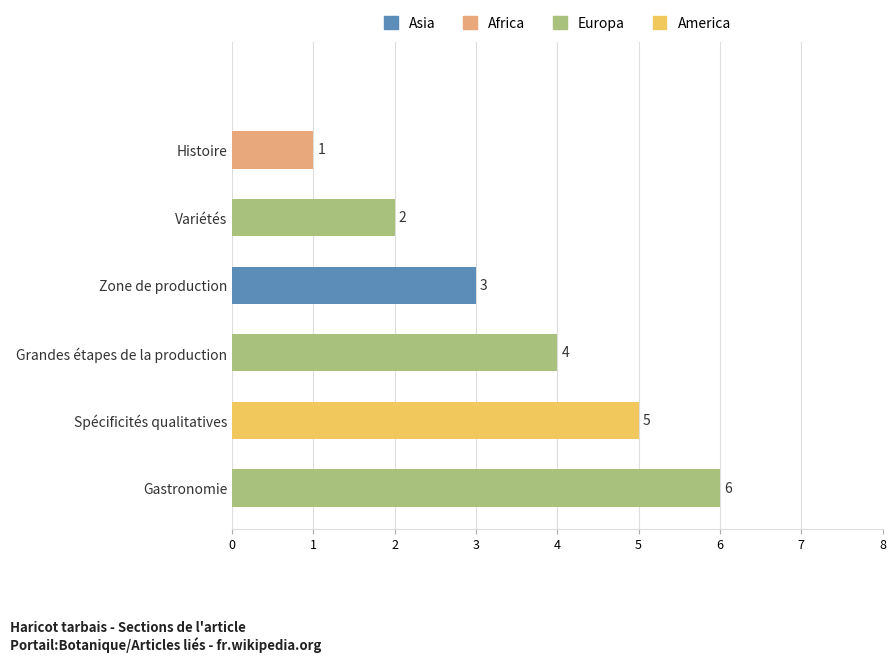

How many categories are shown in the chart?

7